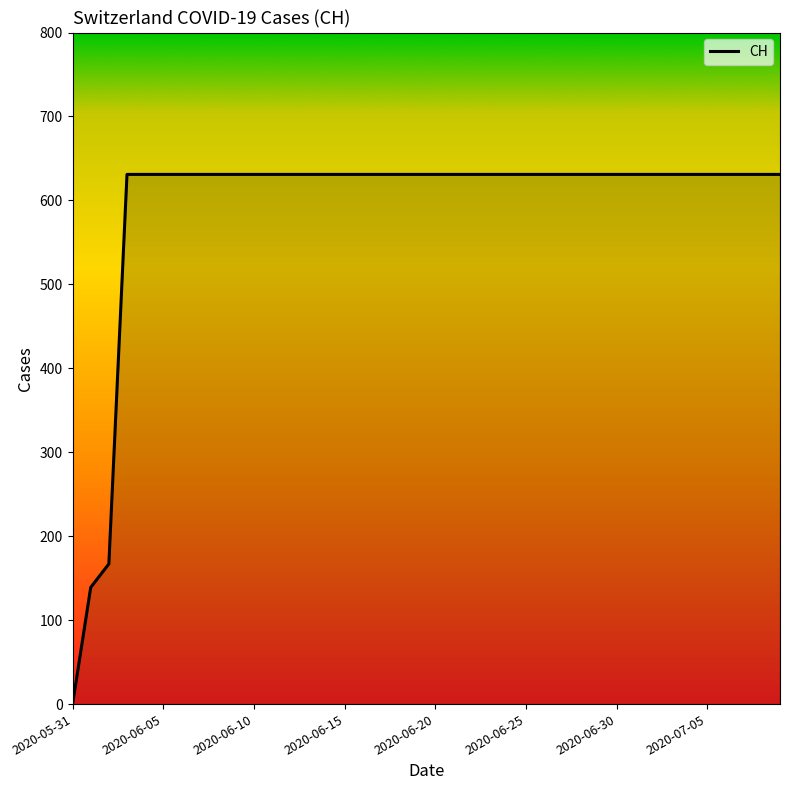

What is the greatest value displayed?

631